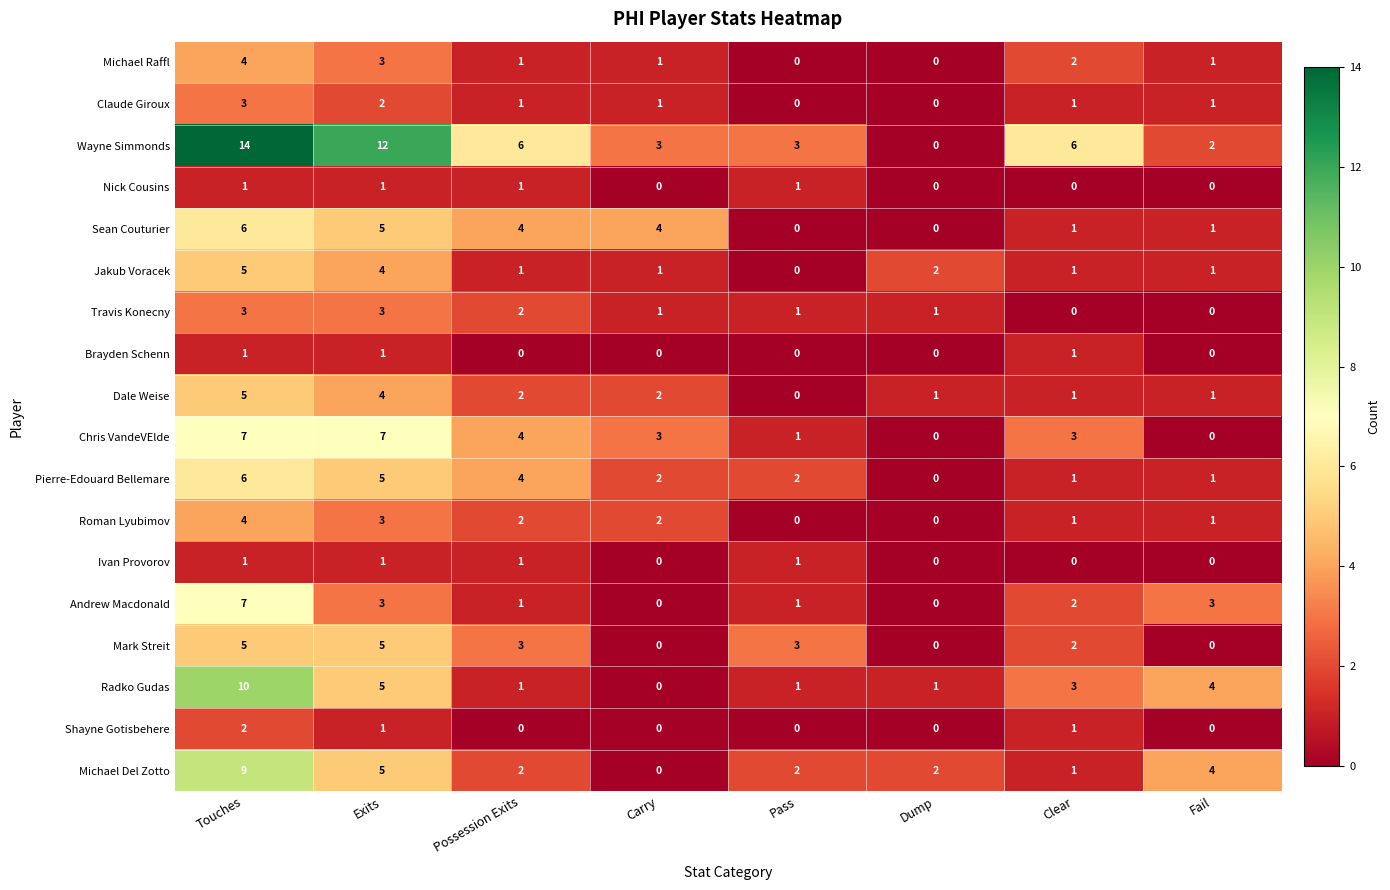

At which label is Michael Raffl closest to 2?

Clear